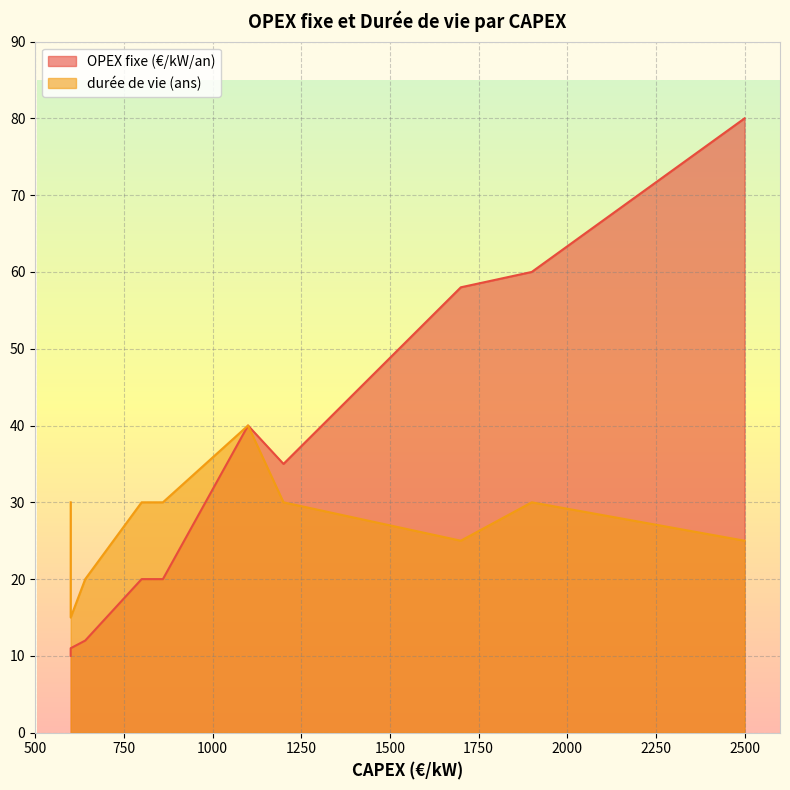

What is the difference between the second highest and second lowest values in the durée de vie (ans) series?

10